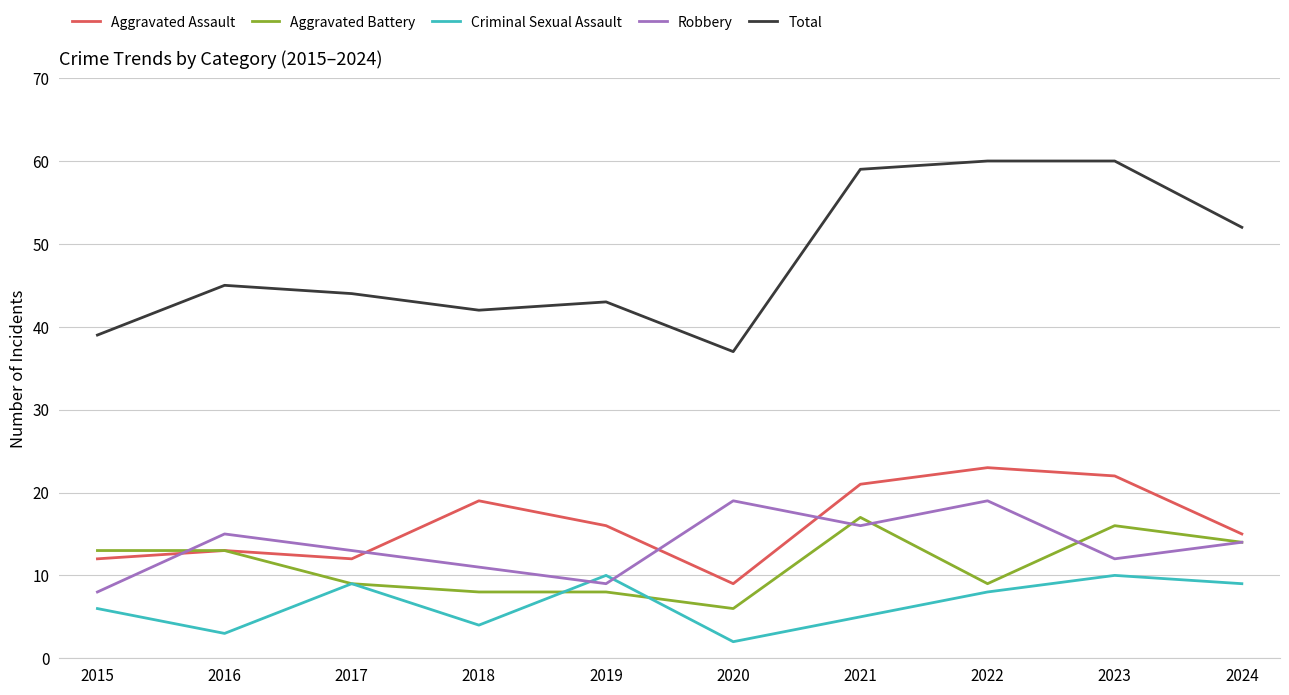

What is the highest value of the Aggravated Assault series?

23